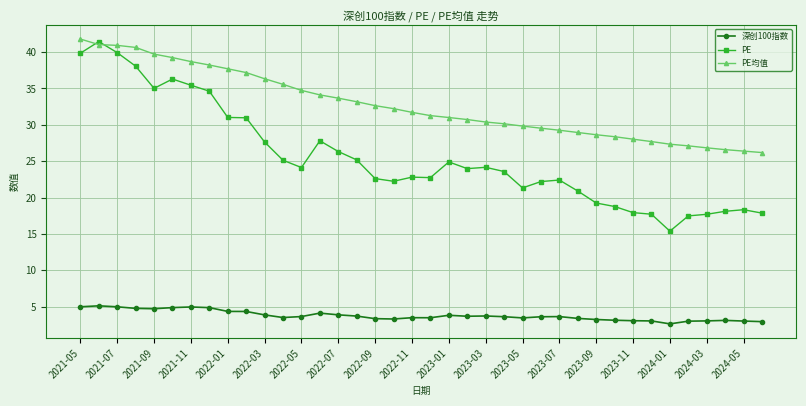

True or false: 深创100指数 and PE intersect in this chart.

False